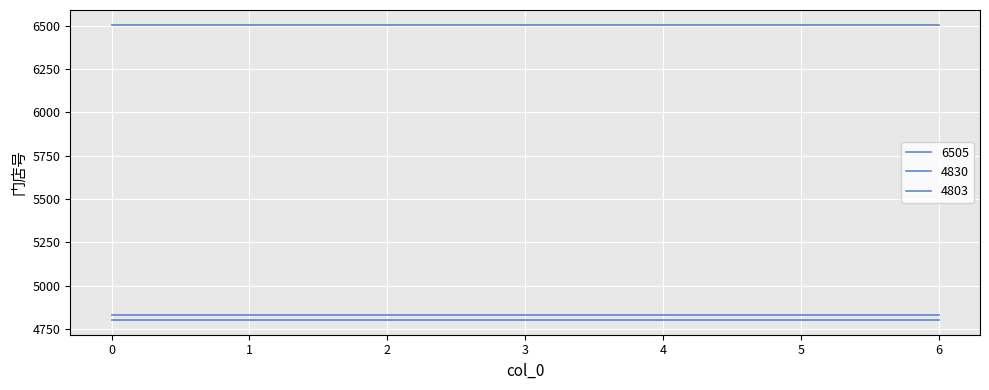

Does the chart display data point markers on the line(s)?

No